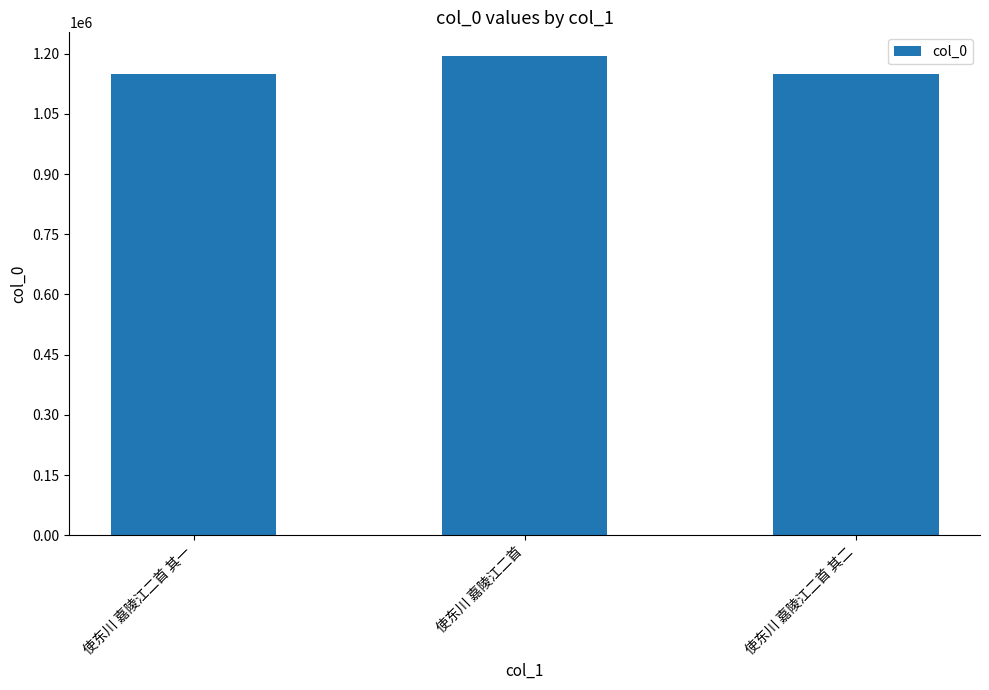

What is the minimum value shown in the chart?

1149097